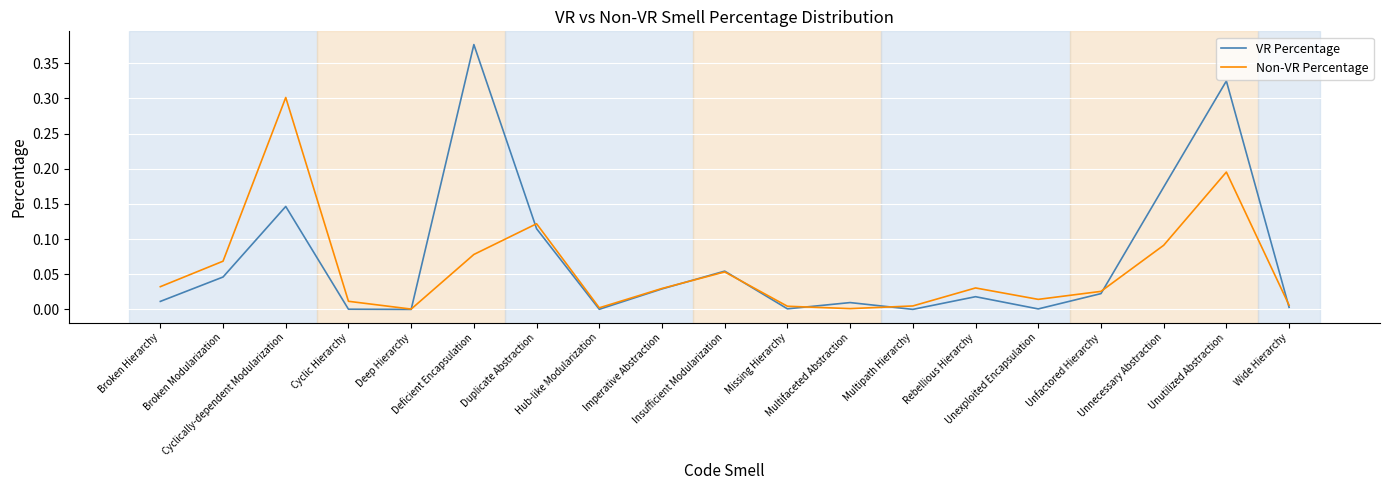

Which series has the largest range (max minus min)?

VR Percentage